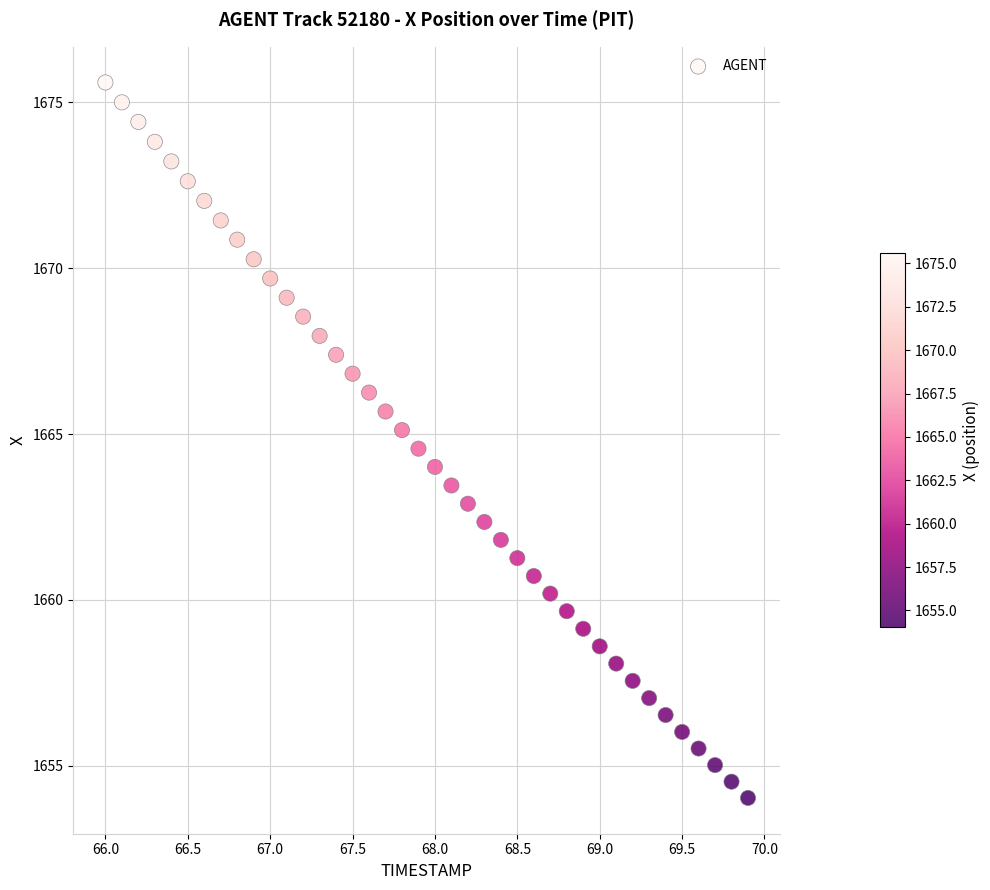

What is the range of X values (max minus min)?

3.9